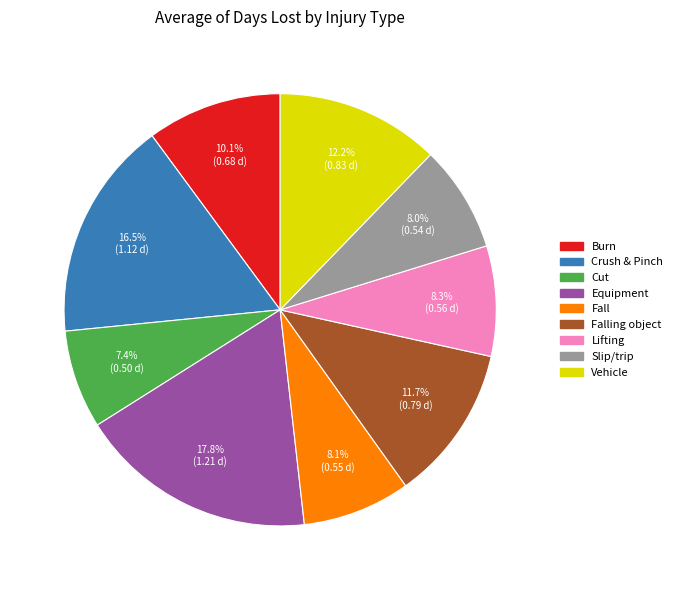

How many slices are in this pie chart?

9